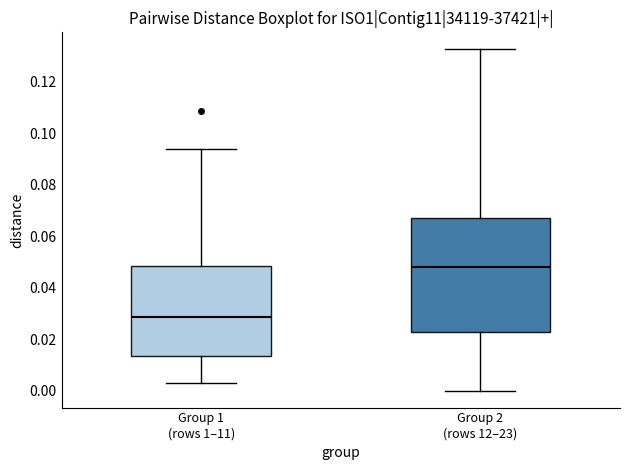

Where is the lower edge of the box for Group 1 (rows 1–11) on the y-axis? The values are not printed on the chart, so give them approximately, as read against the axis.

0.014